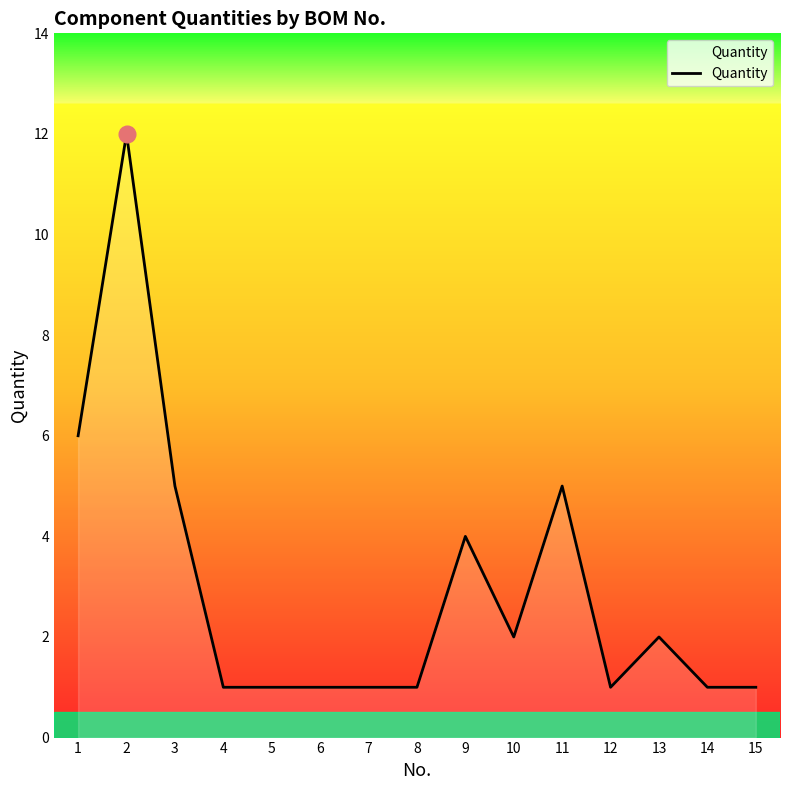

What is the change in value from 2 to 13?

-10